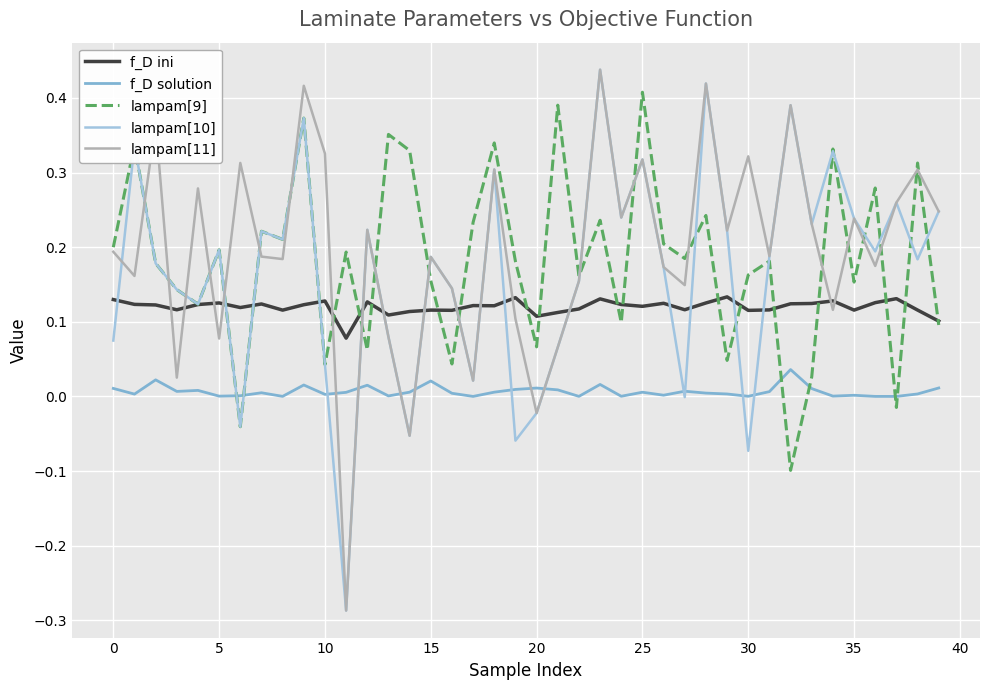

How many categories are shown in the chart?

40